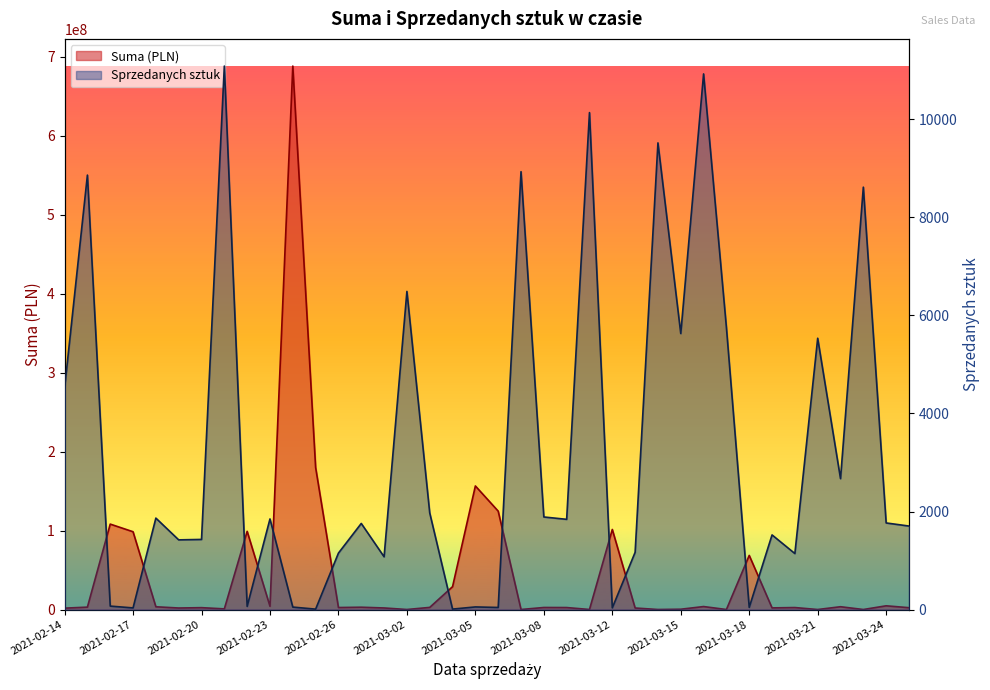

Does the chart have visible grid lines?

No